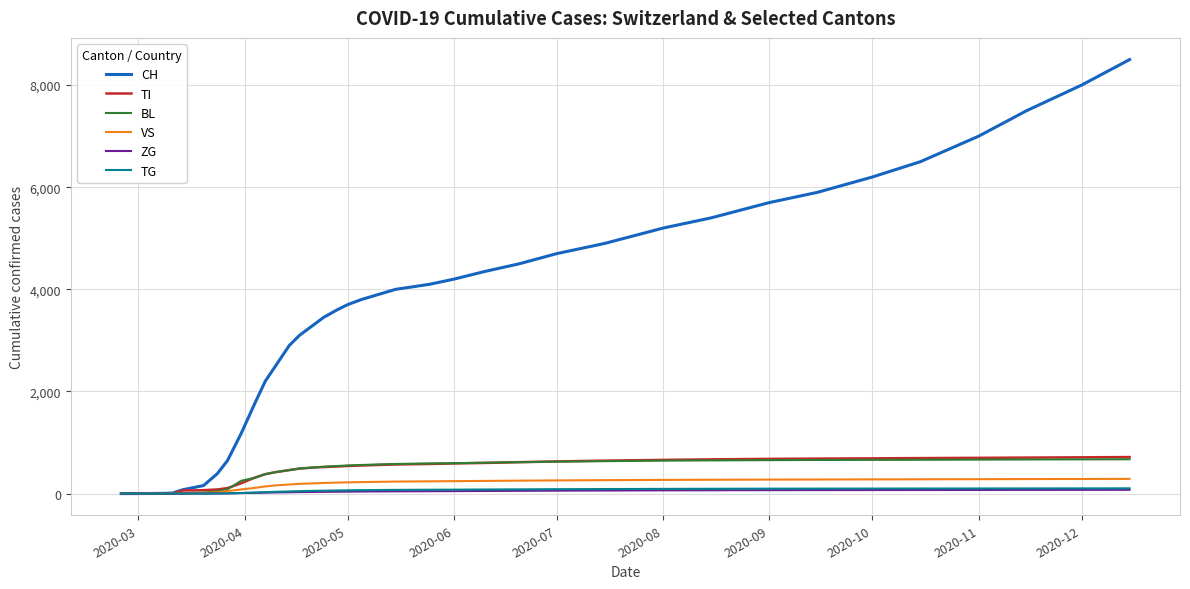

Which series has the widest spread of values?

CH